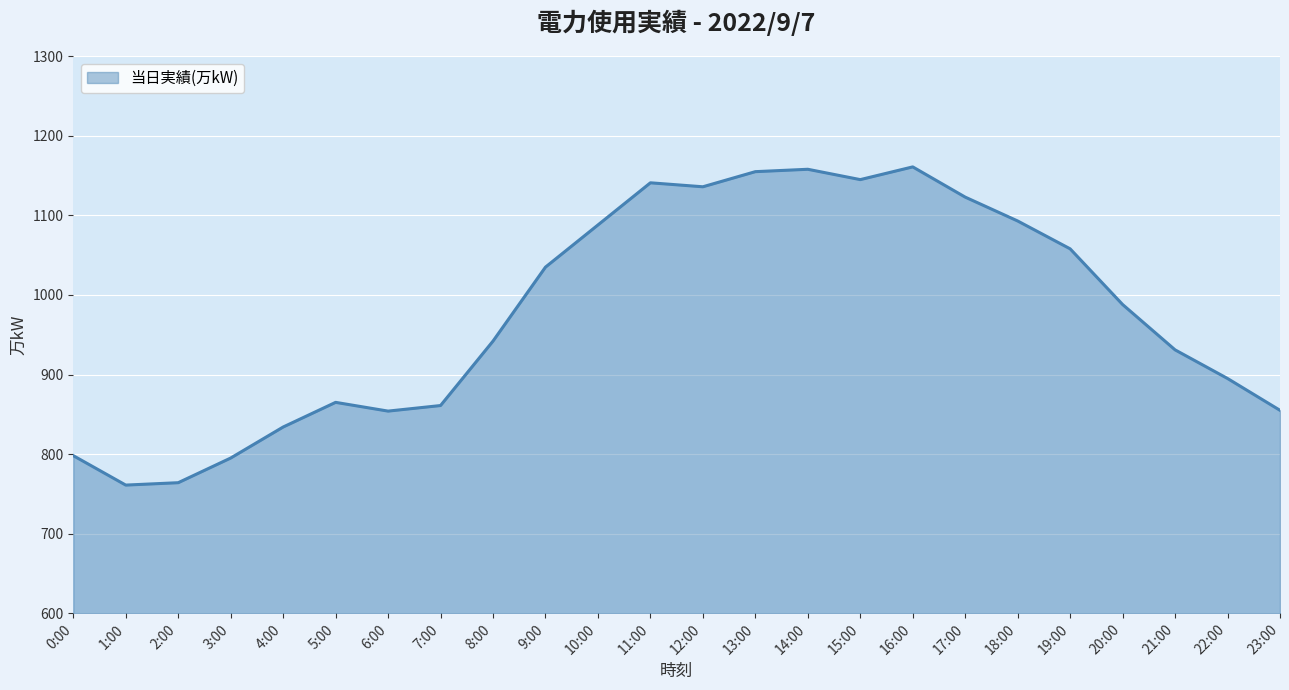

The chart shows a value of 1072 at 0:00. True or false?

False